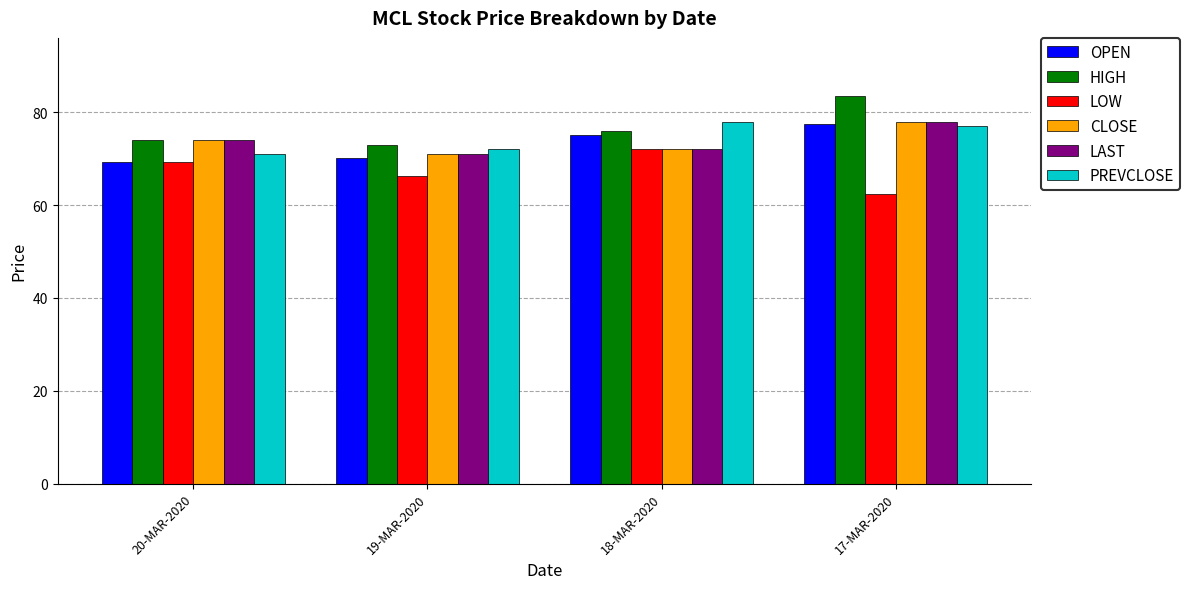

Which series has the largest range (max minus min)?

HIGH